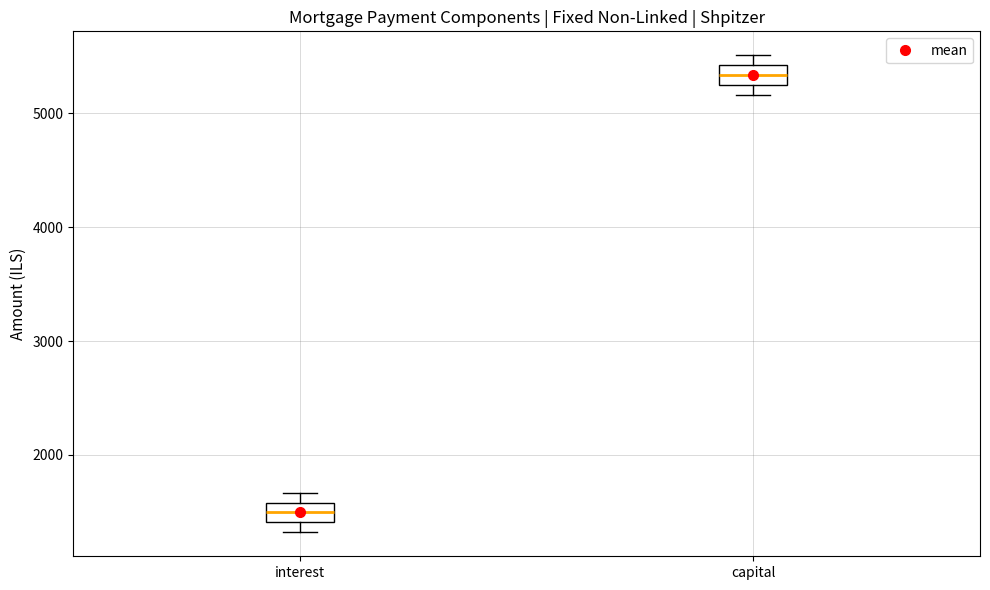

Reading left to right, transcribe this box plot: for each box, give where its median line is, the range the box spans, and where its two whiskers end, as read against the y-axis. The values are not printed on the chart, so give them approximately, as read against the axis.

interest: median 1500, box 1400 to 1600, whiskers 1300 to 1700
capital: median 5300, box 5200 to 5400, whiskers 5200 (just below the box's lower edge) to 5500